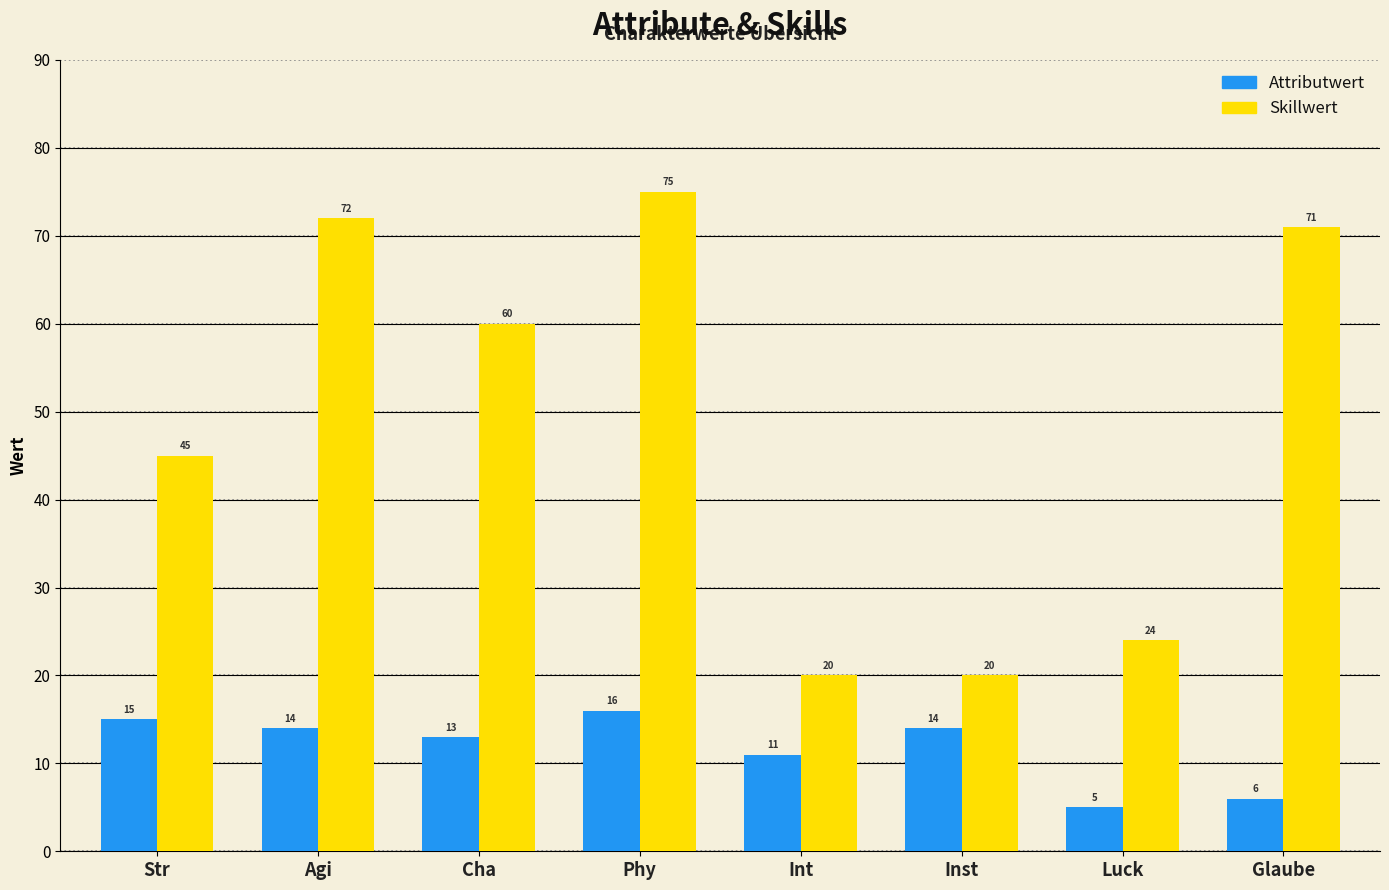

How many values in the Attributwert series are below 14?

4